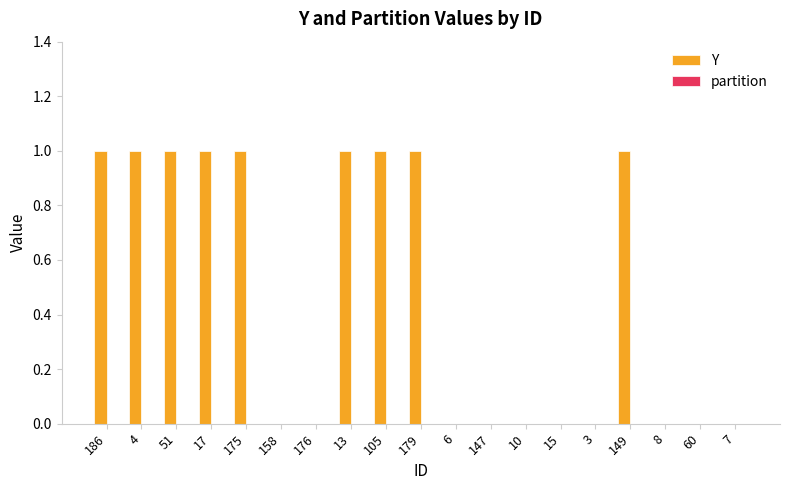

True or false: the data shows 1 at 17.

True